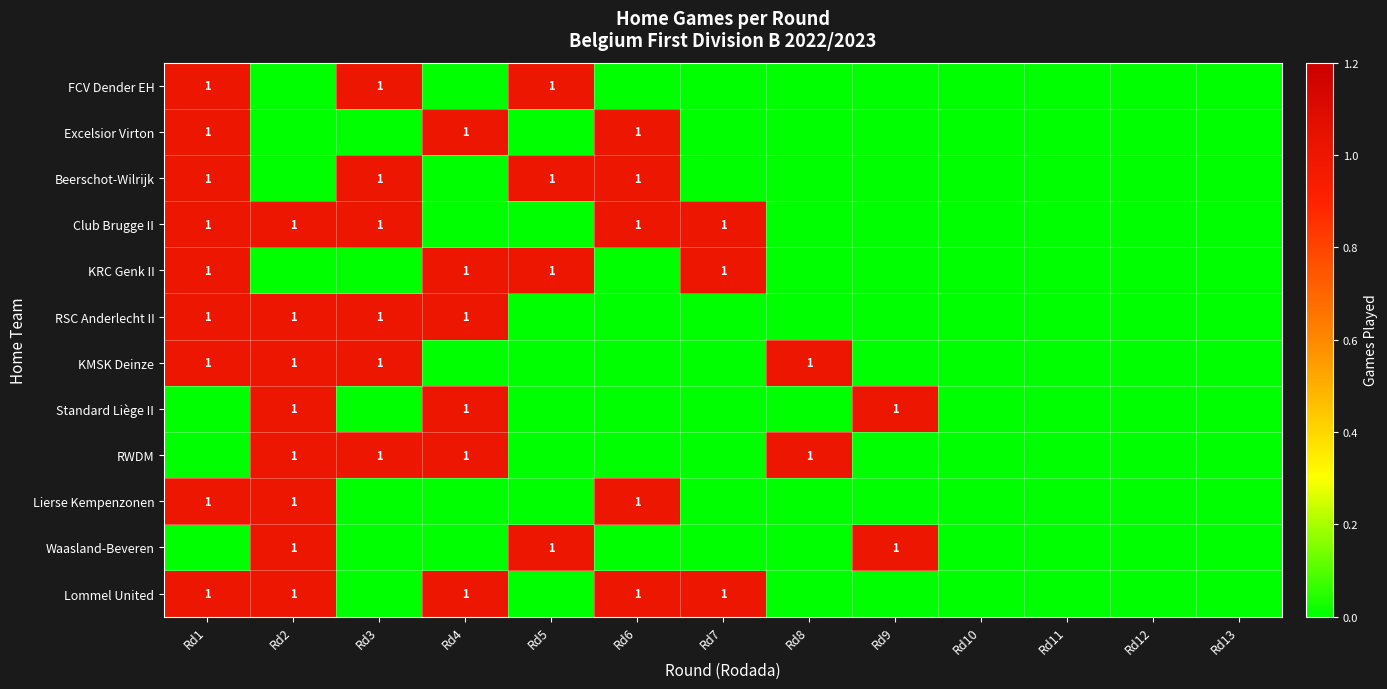

The Lommel United series shows 1 at Rd2. True or false?

True